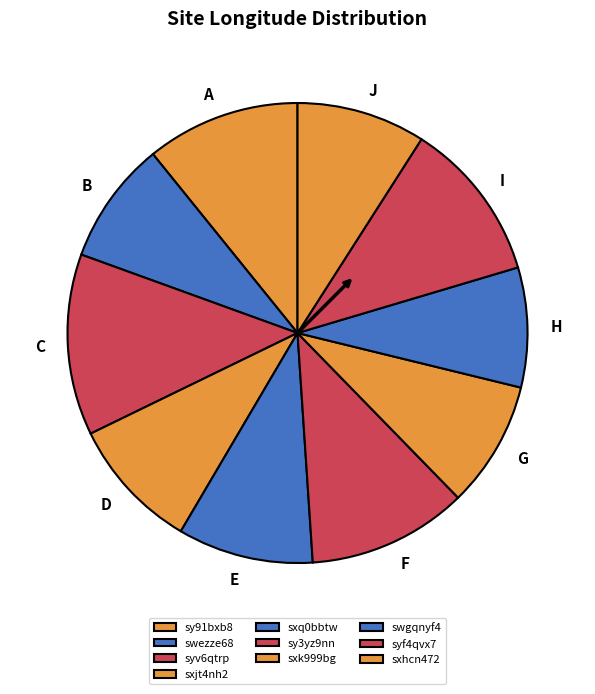

Rank the categories by value from highest to lowest.

syv6qtrp, syf4qvx7, sy3yz9nn, sy91bxb8, sxq0bbtw, sxjt4nh2, sxhcn472, sxk999bg, swezze68, swgqnyf4